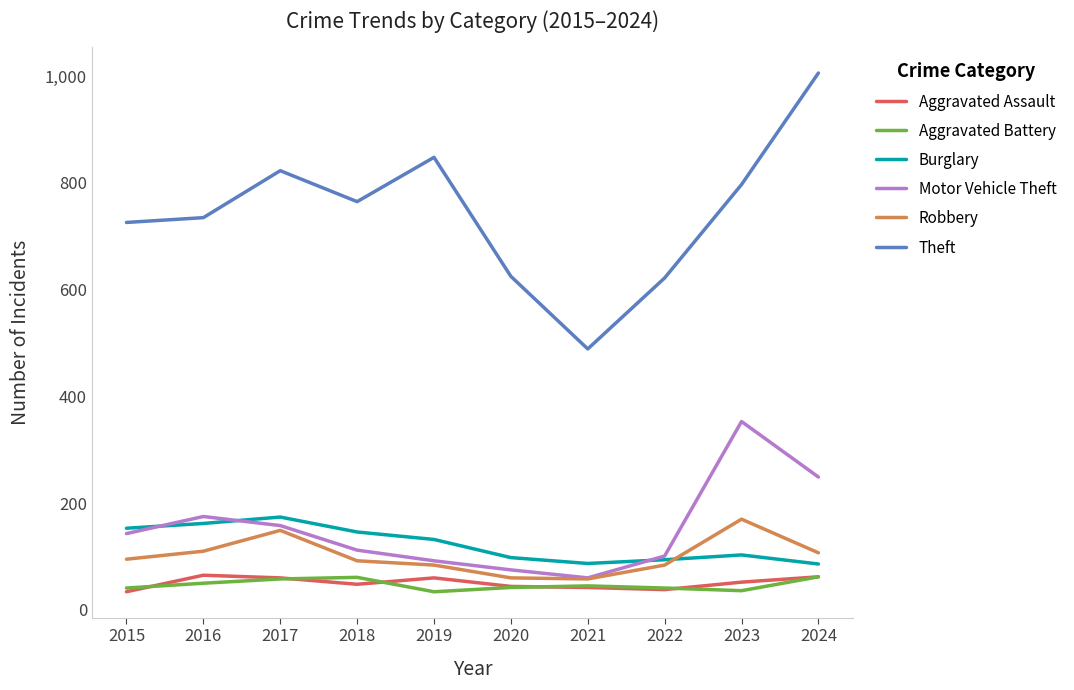

At how many categories does at least one series exceed 343?

10